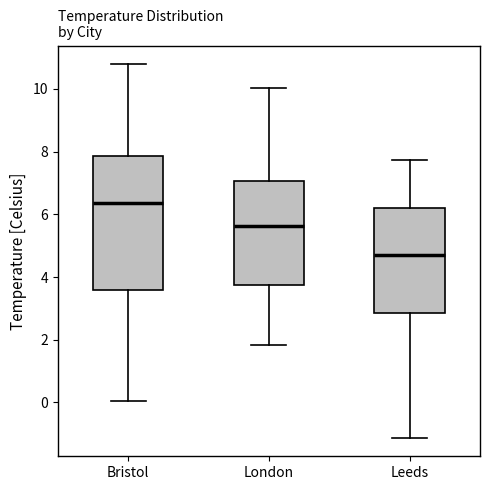

Reading left to right, transcribe this box plot: for each box, give where its median line is, the range the box spans, and where its two whiskers end, as read against the y-axis. The values are not printed on the chart, so give them approximately, as read against the axis.

Bristol: median 6.4, box 3.6 to 7.8, whiskers 0.0 to 10.8
London: median 5.6, box 3.8 to 7.0, whiskers 1.8 to 10.0
Leeds: median 4.6, box 2.8 to 6.2, whiskers -1.2 to 7.8